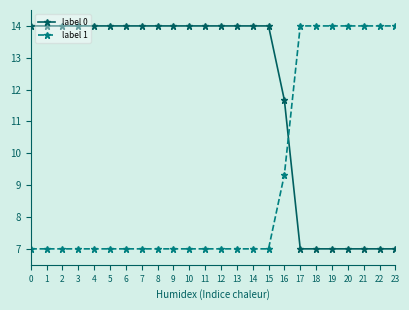

What is the difference between the highest and lowest values at 4?

7.0